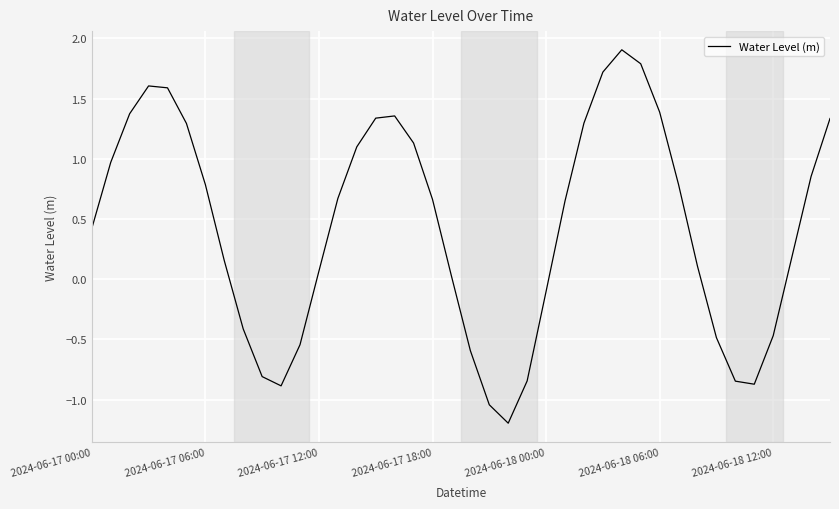

What is the maximum value shown in the chart?

1.9